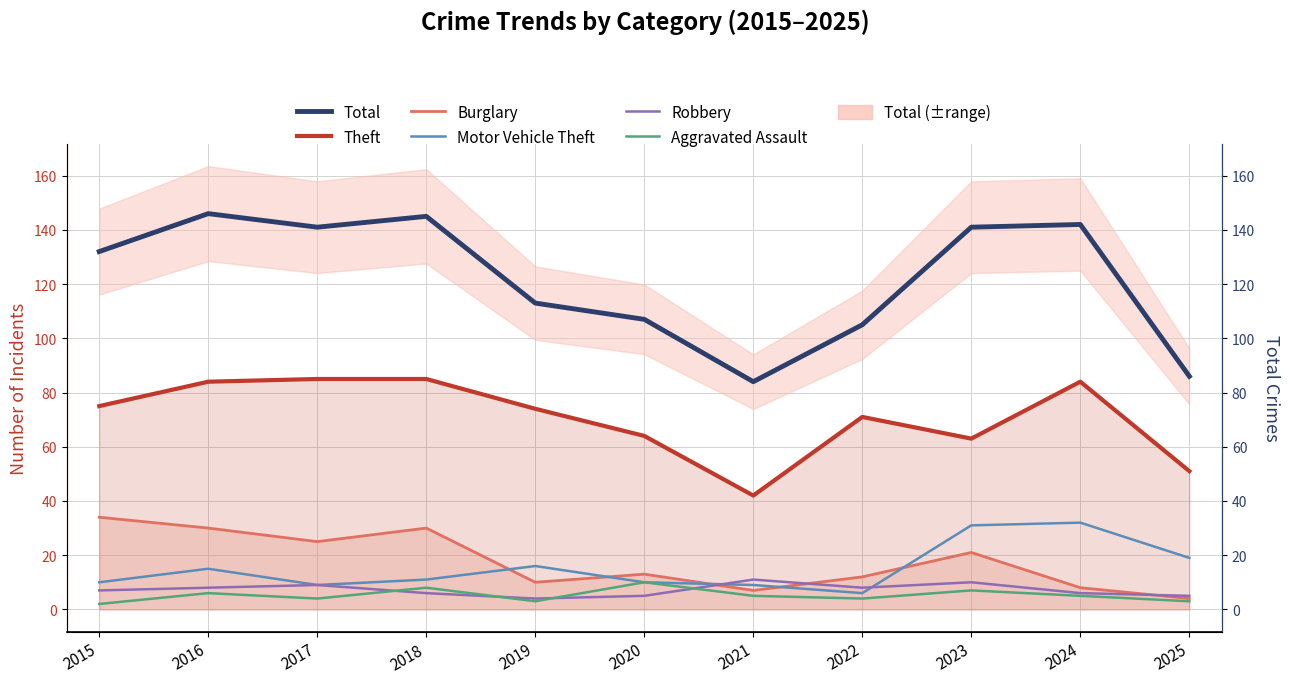

What are all the series names shown in the legend?

Total, Theft, Burglary, Motor Vehicle Theft, Robbery, Aggravated Assault